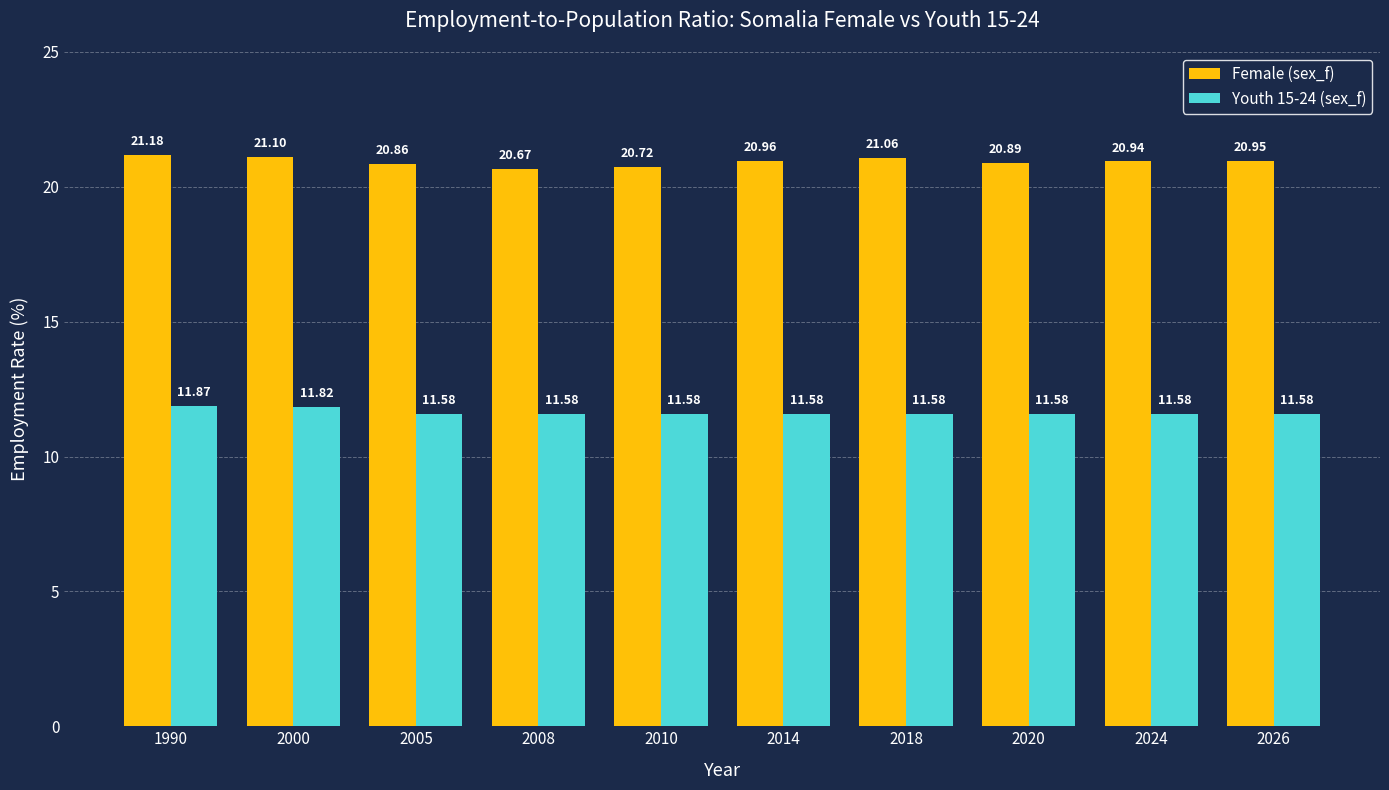

Is the value of Youth 15-24 (sex_f) at 2010 greater than the value of Female (sex_f) at 2000?

No